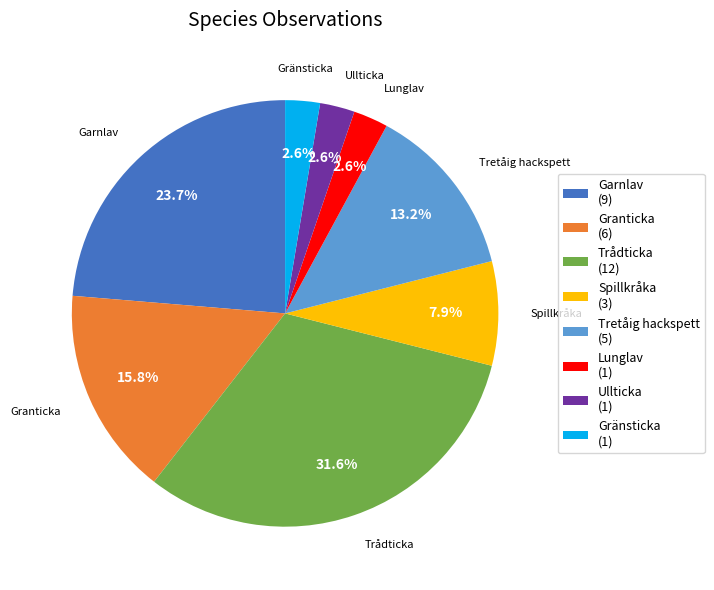

Does any single category account for the majority?

No